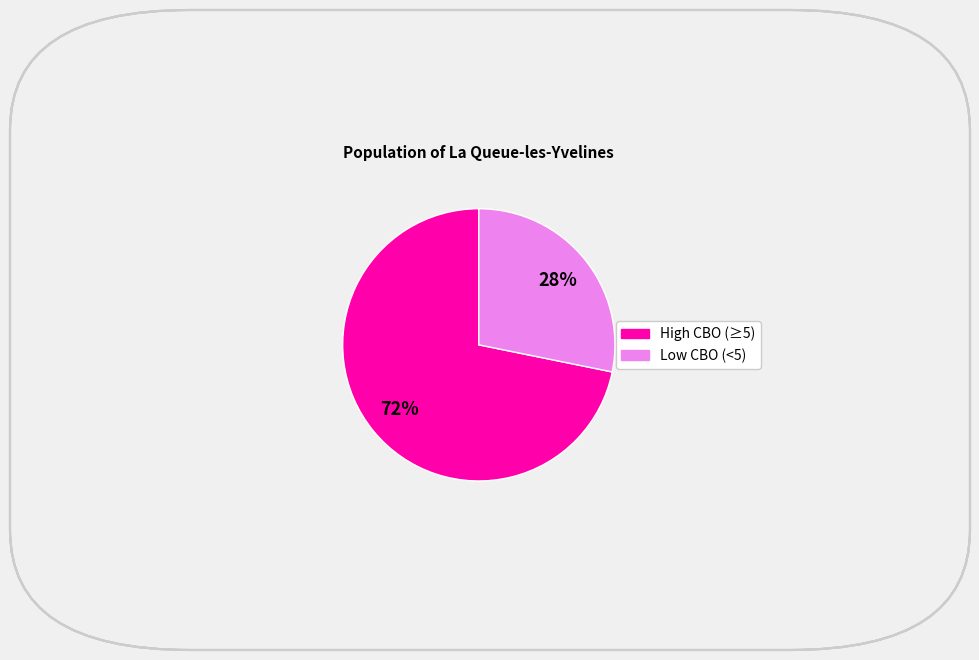

Is there any slice that represents more than half of the pie?

Yes